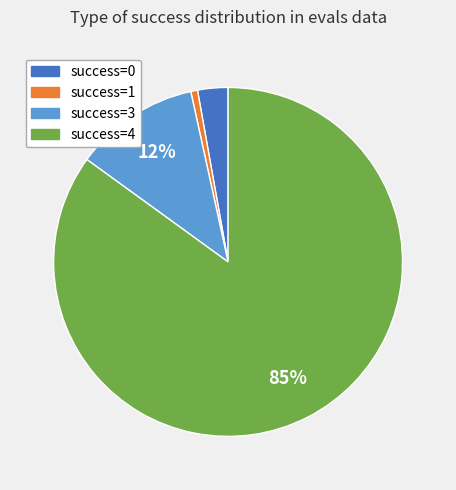

Which slice is the smallest?

success=1